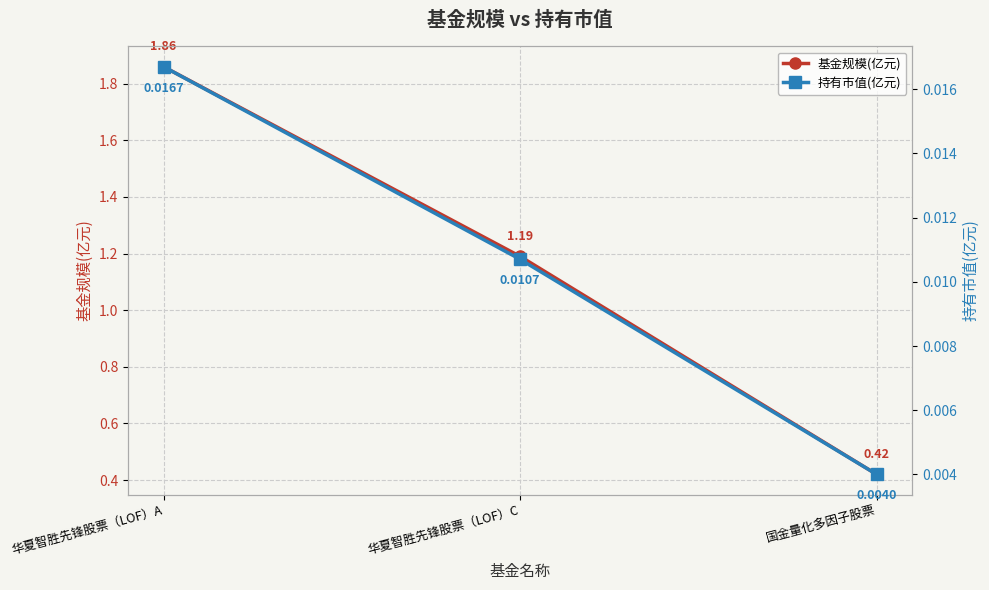

Rank the series at 华夏智胜先锋股票（LOF）C from lowest to highest value.

持有市值(亿元), 基金规模(亿元)